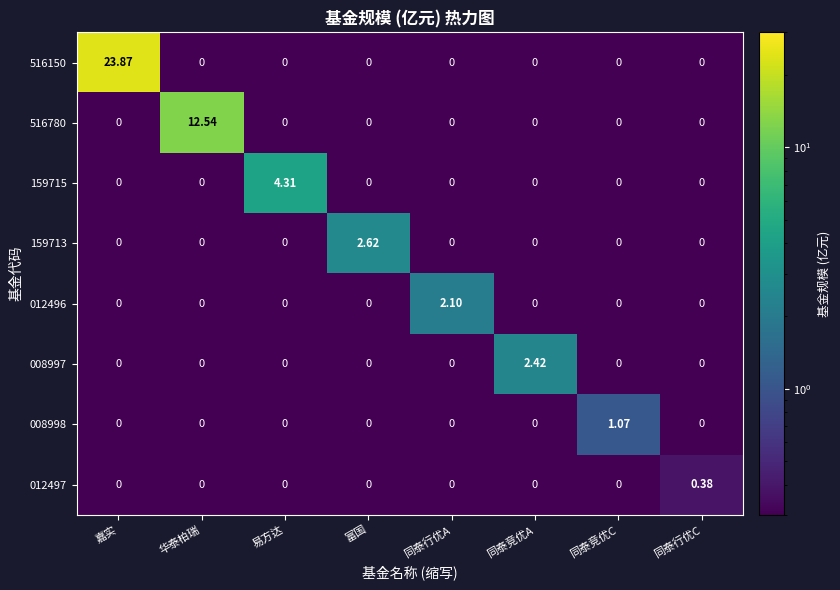

At which category is the sum across all series the highest?

嘉实